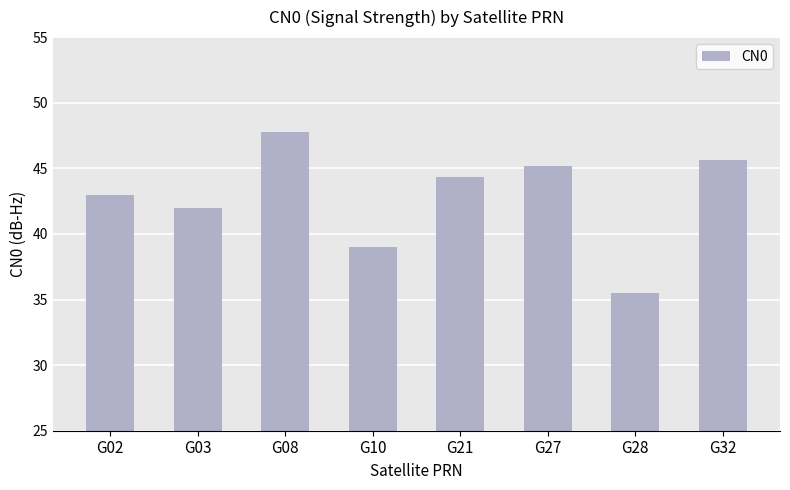

What is the greatest value displayed?

47.8